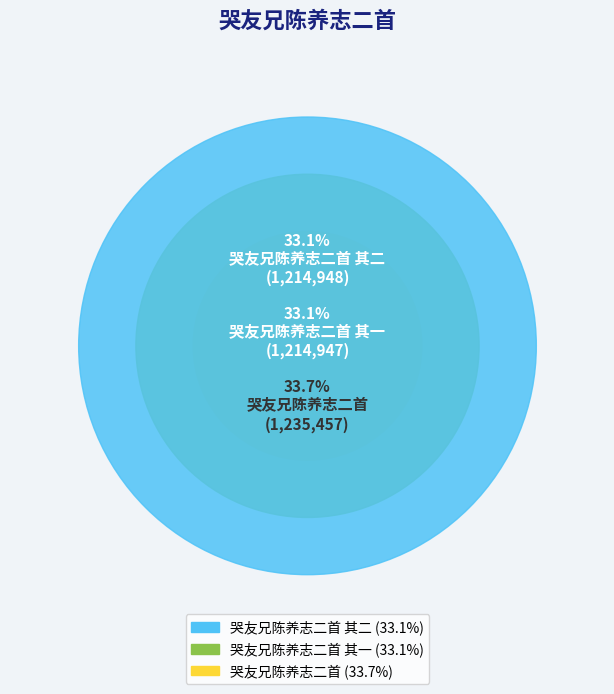

What is the total percentage of 哭友兄陈养志二首 and 哭友兄陈养志二首 其二?

66.9%